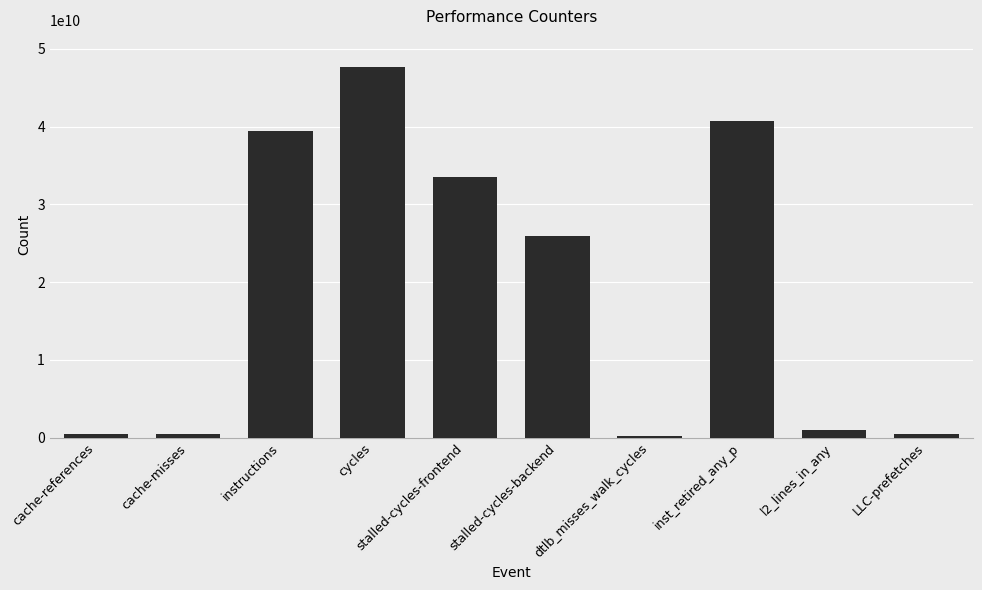

What is the change in value from cycles to inst_retired_any_p?

-6915125580